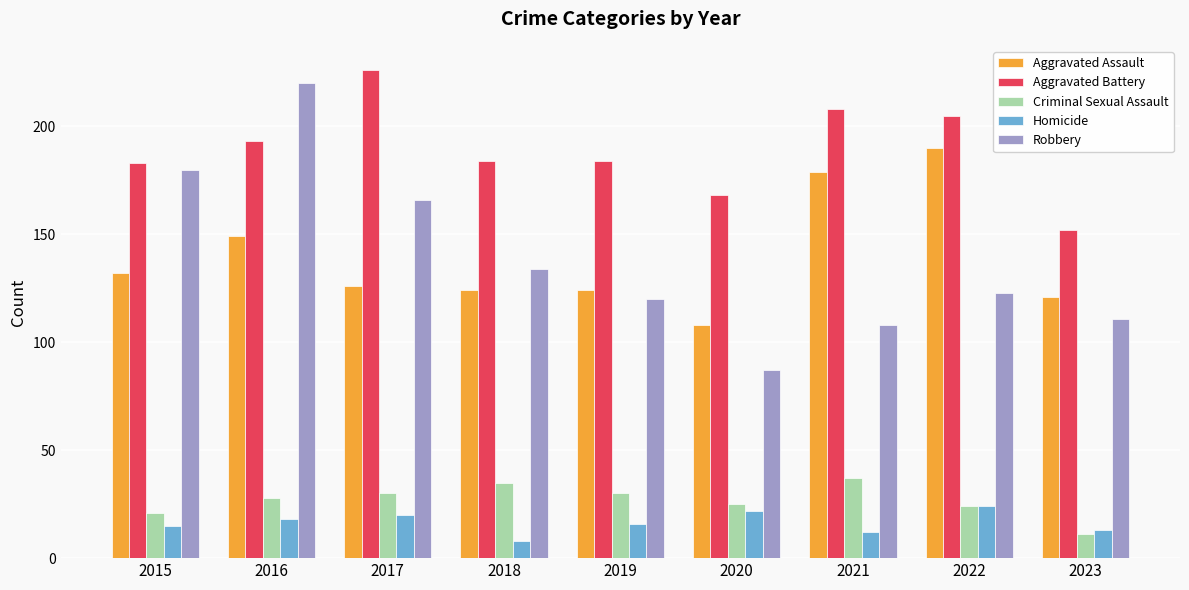

What is the sum of all Aggravated Assault values?

1253